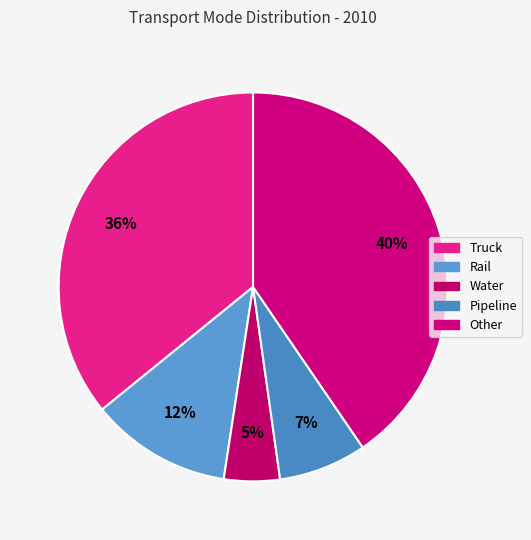

The Other slice represents 40% of the pie. True or false?

True